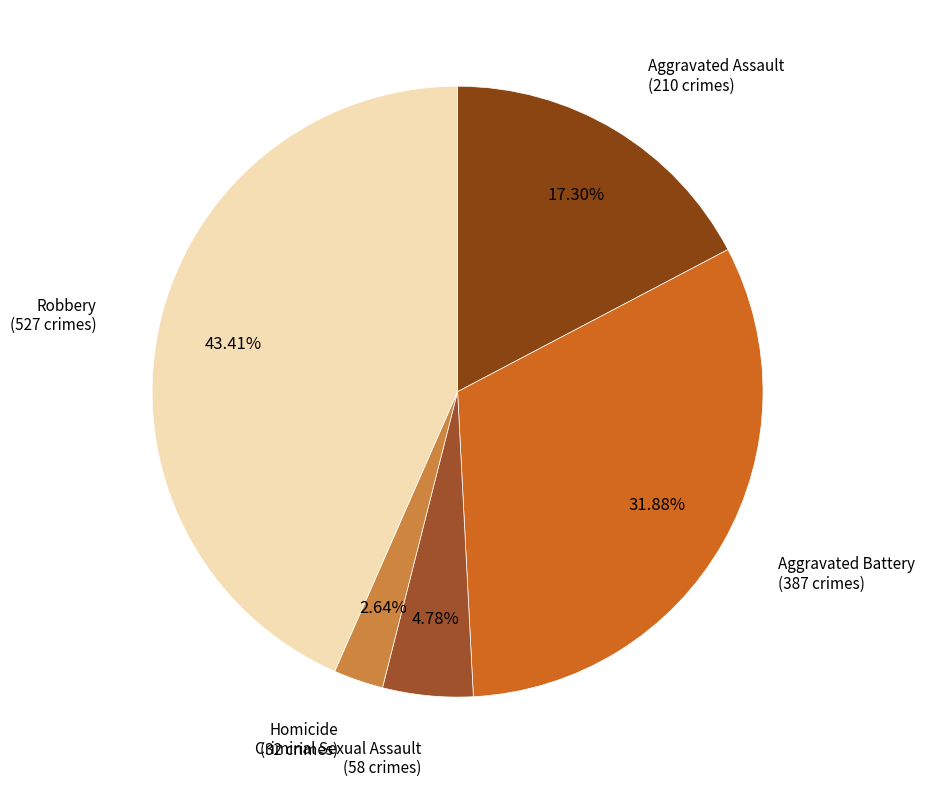

To the nearest percent, what percentage of the pie is Criminal Sexual Assault?

5%